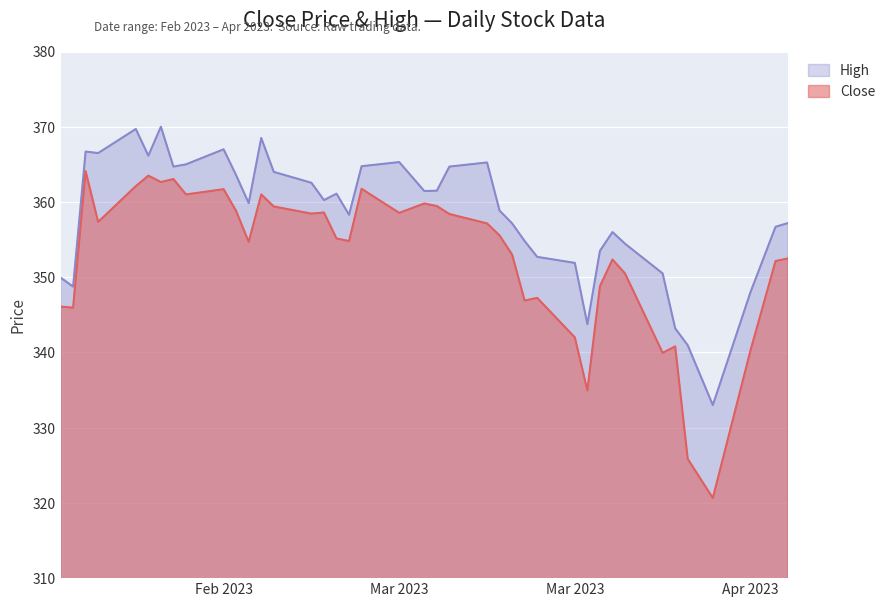

Rank the categories by Close value from highest to lowest.

2023-02-09, 2023-02-14, 2023-02-16, 2023-02-15, 2023-02-13, 2023-03-03, 2023-02-20, 2023-02-17, 2023-02-23, 2023-03-08, 2023-03-09, 2023-02-24, 2023-02-21, 2023-02-28, 2023-03-06, 2023-02-27, 2023-03-10, 2023-02-10, 2023-03-13, 2023-03-14, 2023-03-01, 2023-03-02, 2023-02-22, 2023-03-15, 2023-04-06, 2023-03-23, 2023-04-05, 2023-03-24, 2023-03-22, 2023-03-17, 2023-03-16, 2023-02-07, 2023-02-08, 2023-03-20, 2023-03-28, 2023-04-03, 2023-03-27, 2023-03-21, 2023-03-29, 2023-03-31